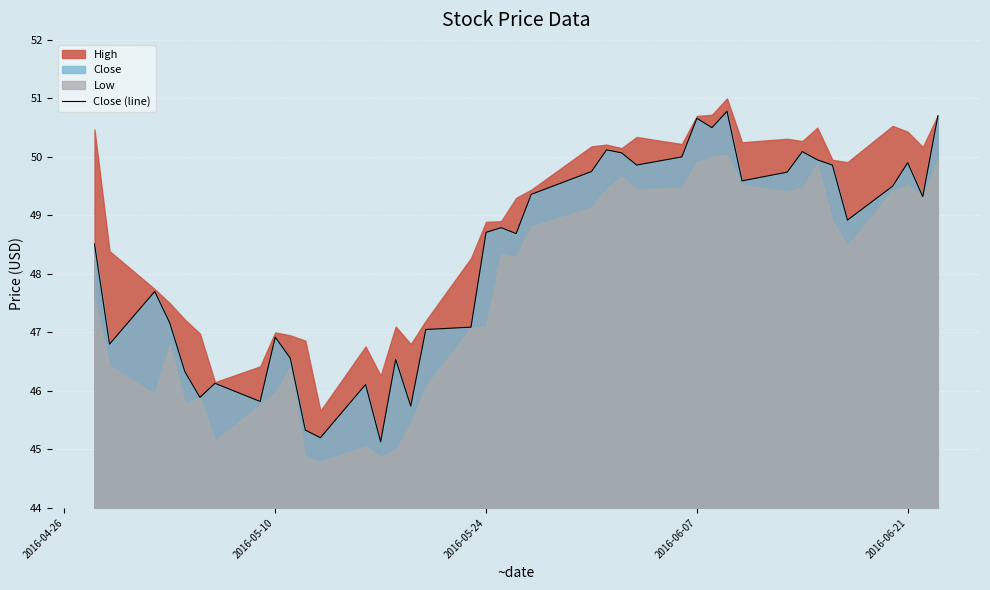

How many data points are less than 48?

17